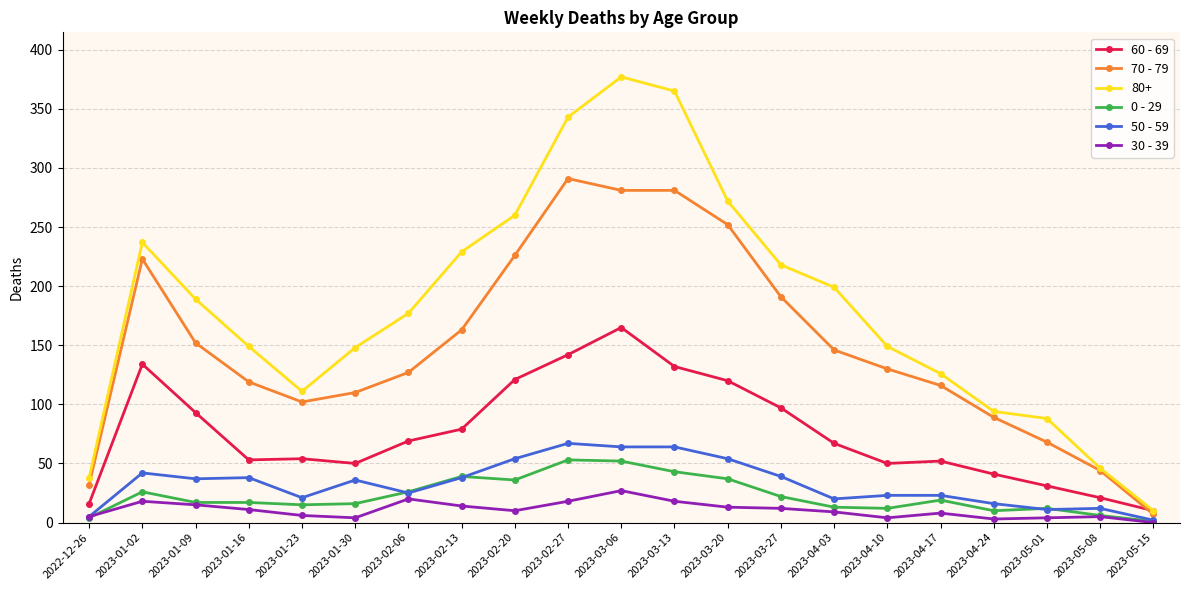

What is the difference between the second highest and second lowest values in the 60 - 69 series?

126